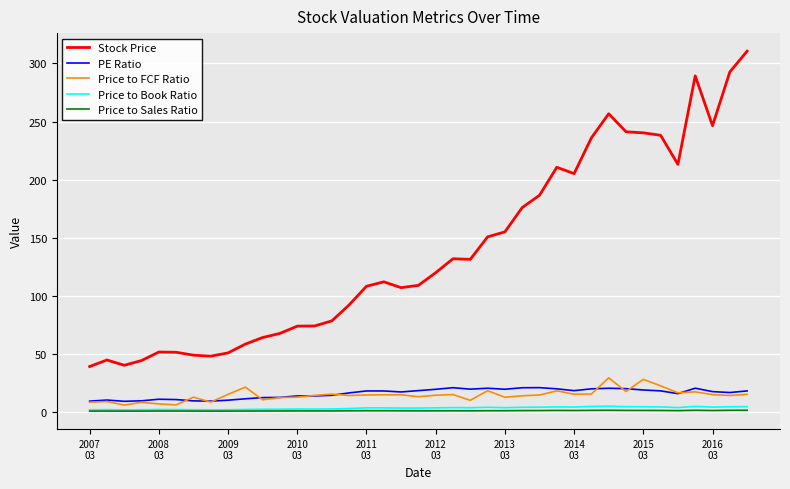

What are all the series names shown in the legend?

Stock Price, PE Ratio, Price to FCF Ratio, Price to Book Ratio, Price to Sales Ratio